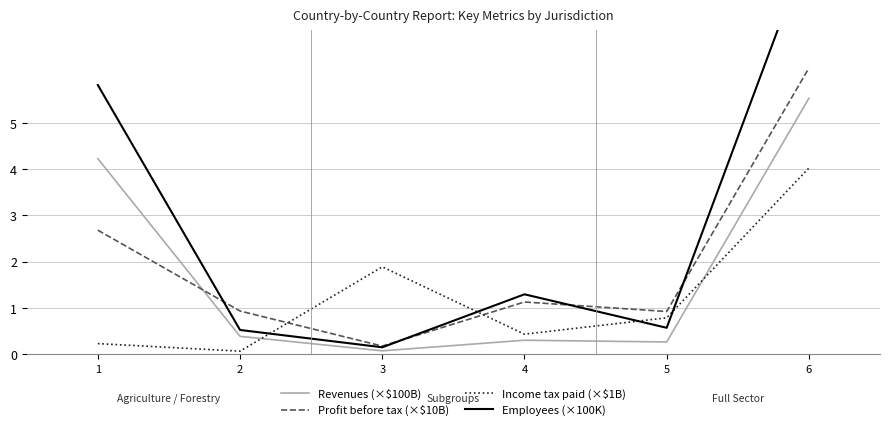

What is the lowest value of the Revenues (×$100B) series?

0.1